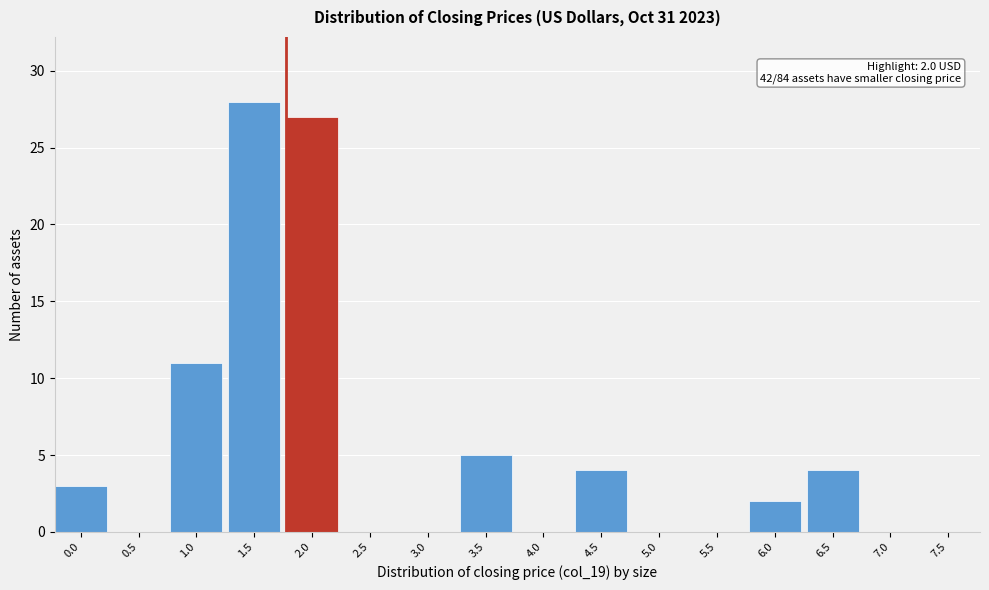

Reading left to right, transcribe all the data shown in this chart.

0.0=3	0.5=0	1.0=11	1.5=28	2.0=27	2.5=0	3.0=0	3.5=5	4.0=0	4.5=4	5.0=0	5.5=0	6.0=2	6.5=4	7.0=0	7.5=0